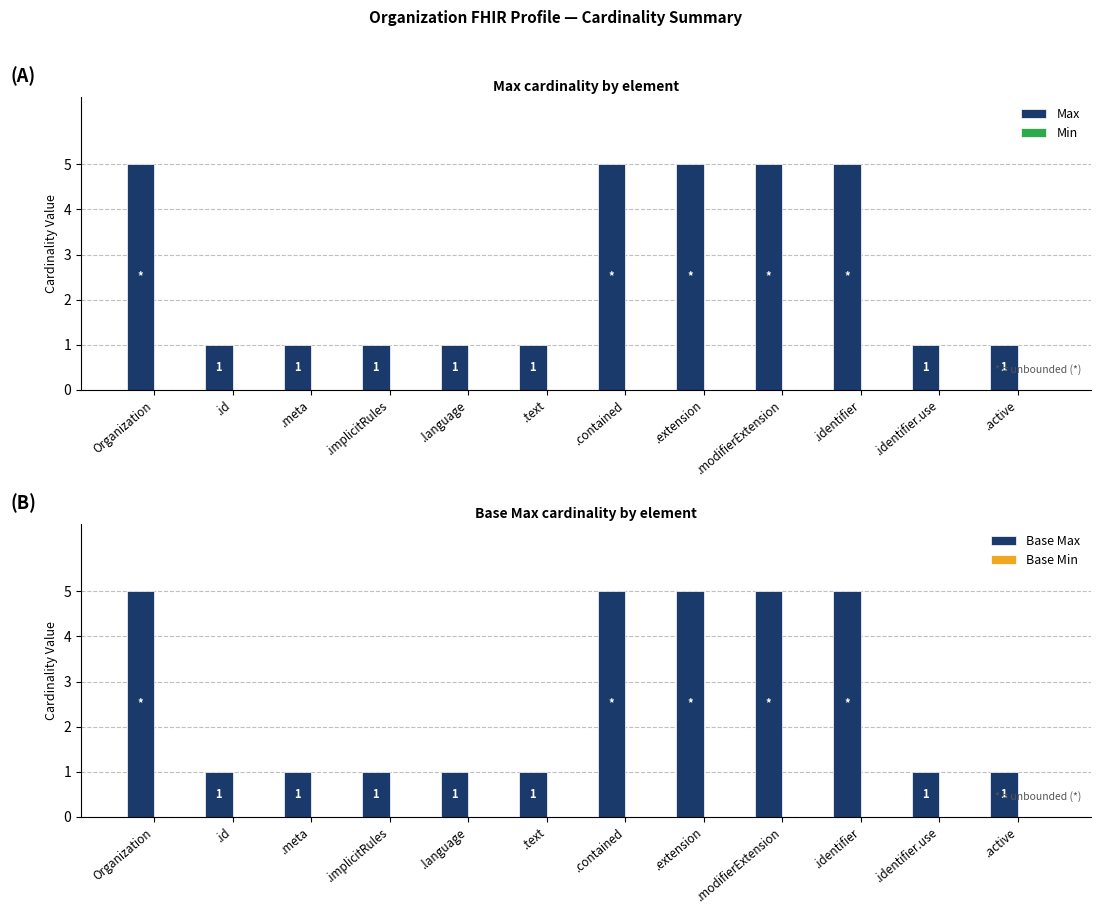

Count the Base Max values in the range 1 to 5.

12